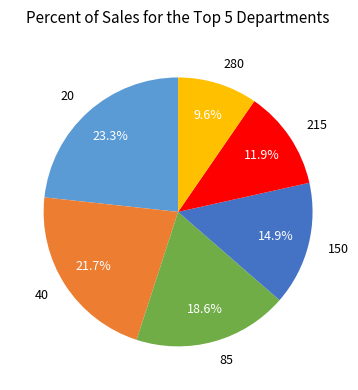

To the nearest percent, what portion does 20 represent?

23%